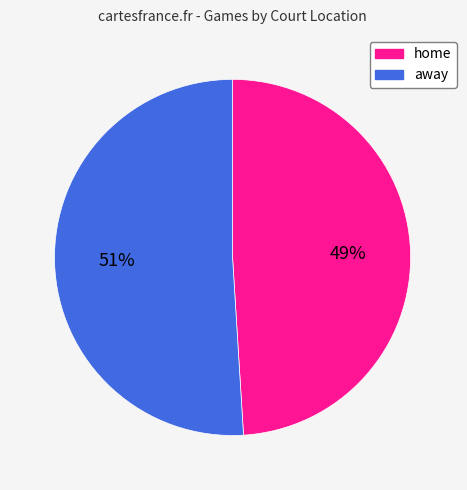

Is the sum of away and home greater than half?

Yes